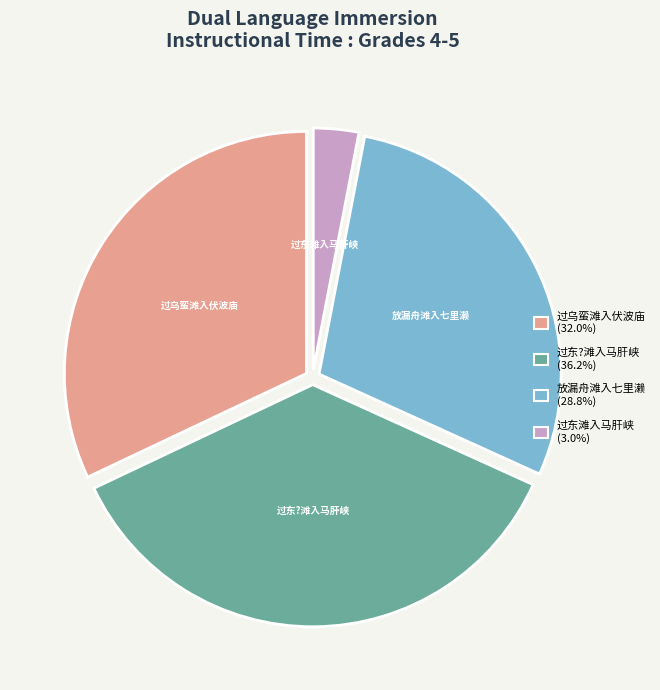

Is 过东滩入马肝峡 the majority of the pie?

No